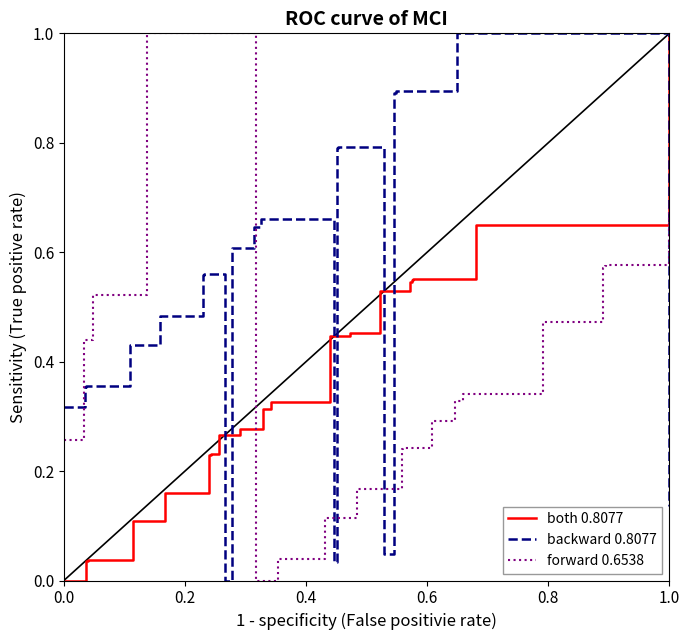

At which label does both 0.8077 reach its peak?

1.0